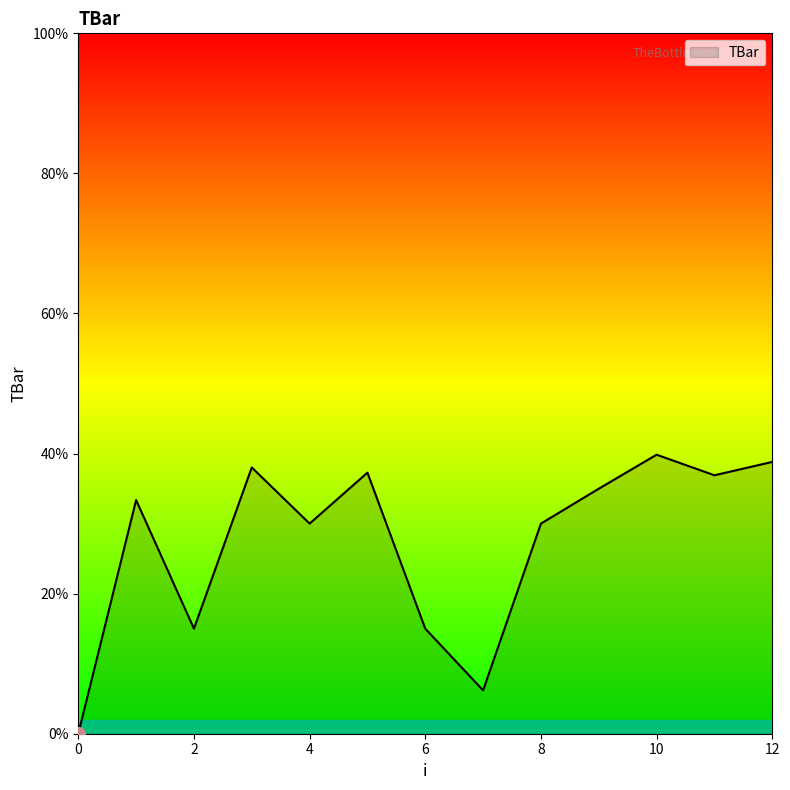

What is the difference between the maximum and minimum values?

39.8